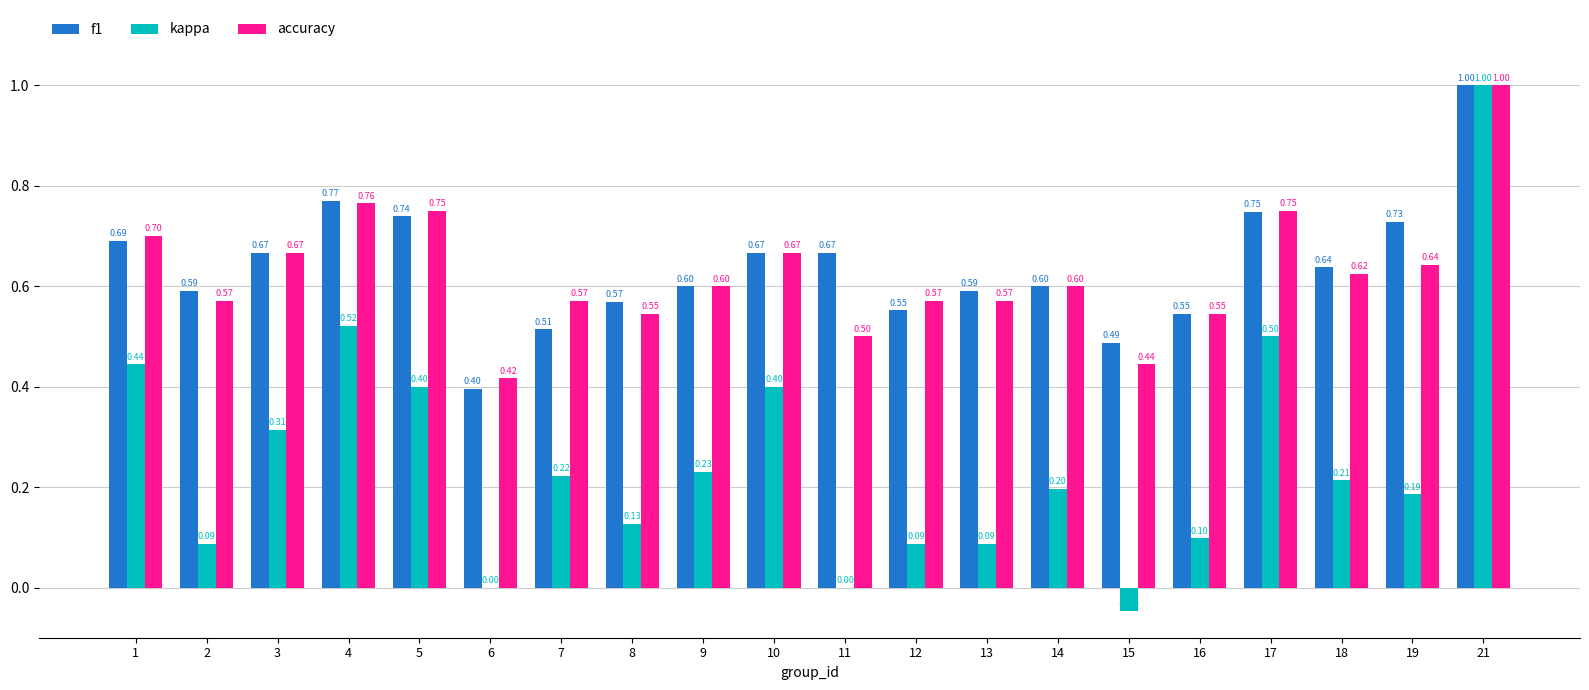

Where is accuracy nearest to the value 0?

6